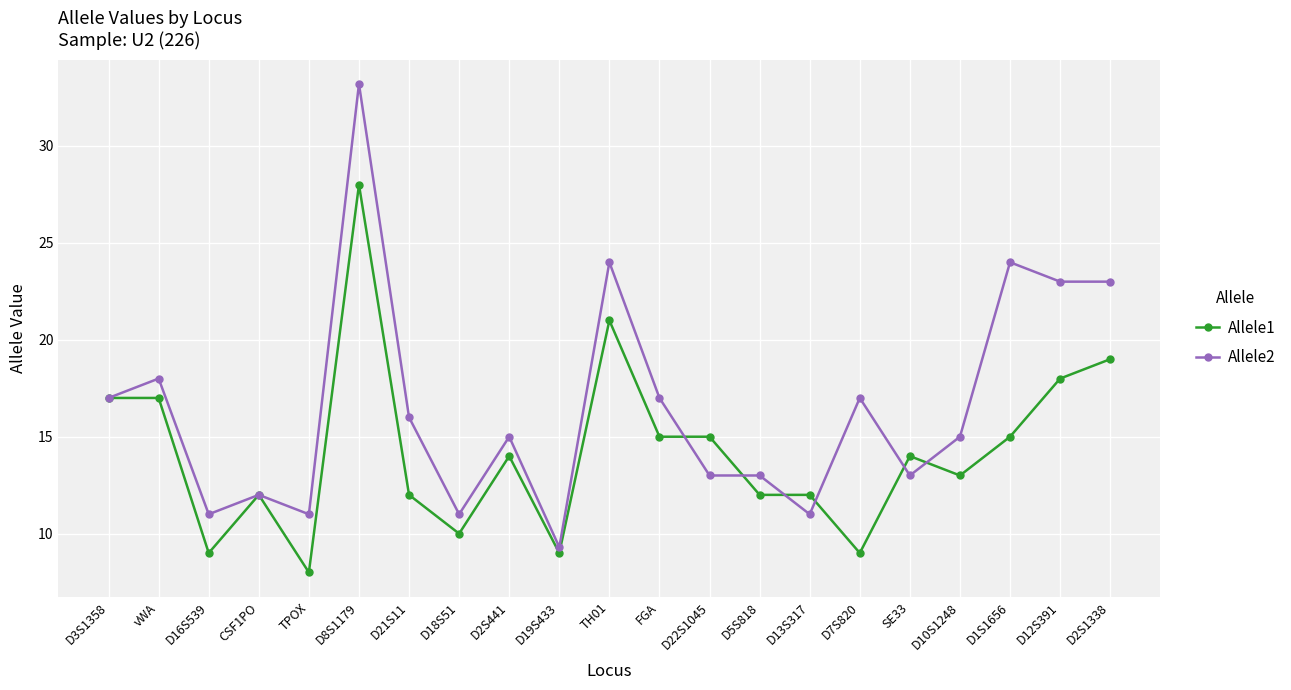

What are all the series names shown in the legend?

Allele1, Allele2